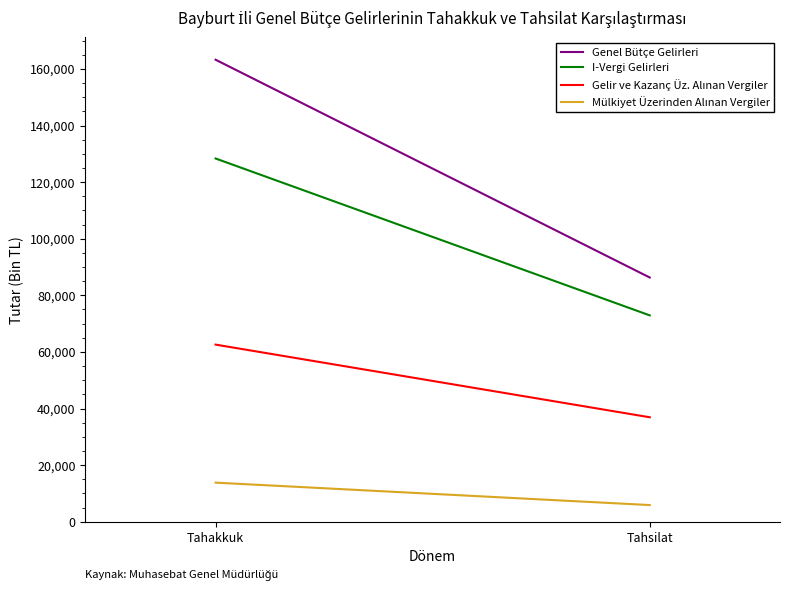

What position from the left is Tahsilat?

2